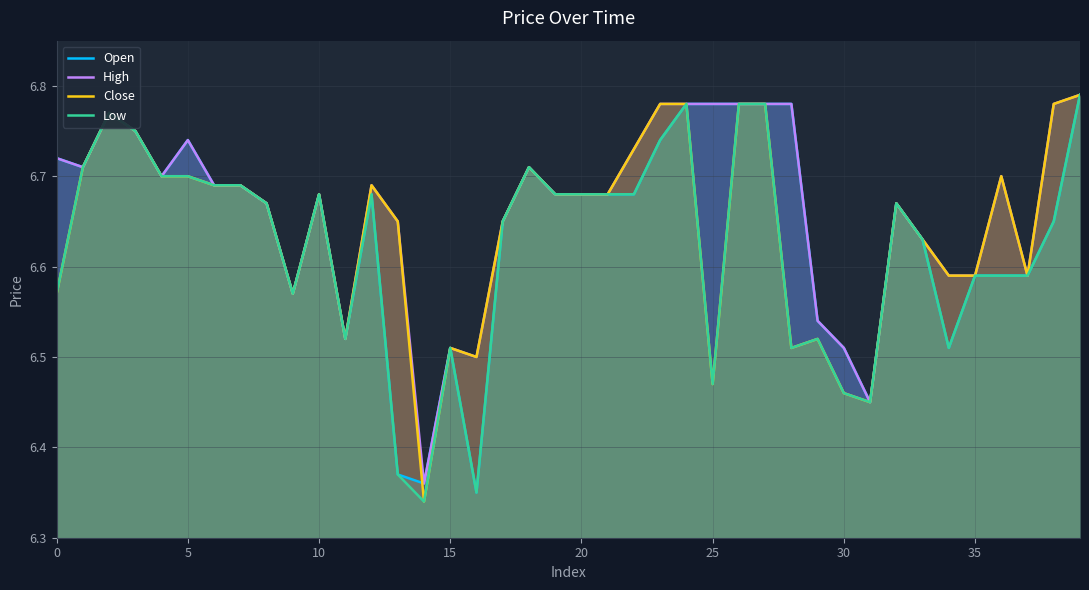

Where is the first local minimum for Close?

9